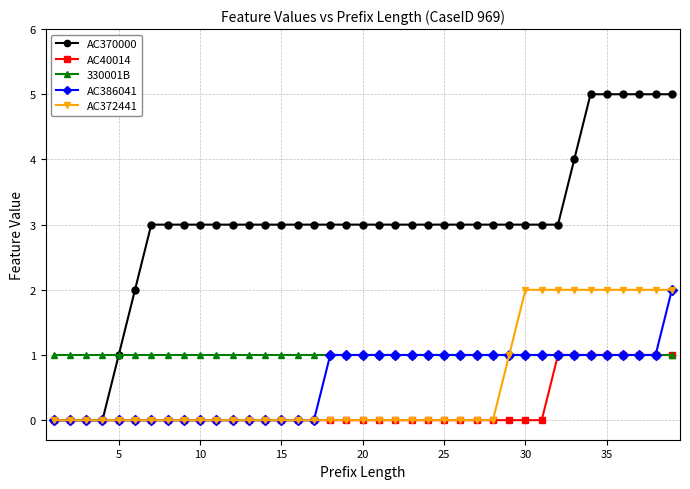

What is the value of the 330001B point at the 7th from the left?

1